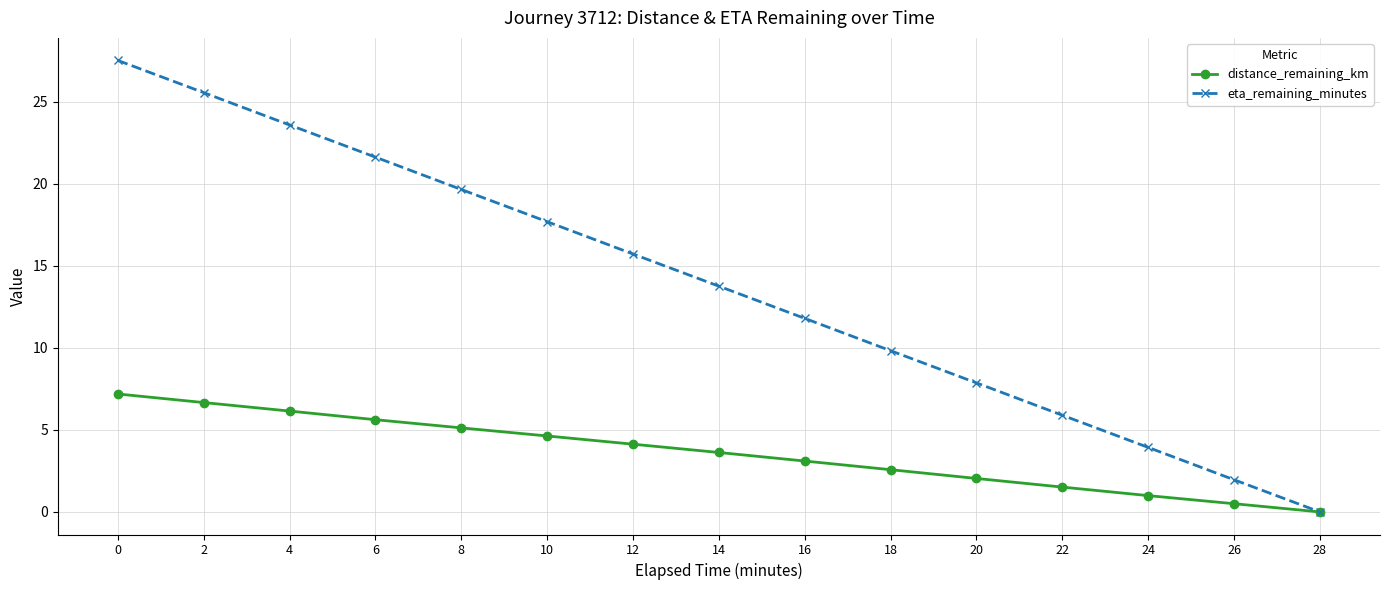

Is it true that distance_remaining_km equals 3.6 at 14?

True